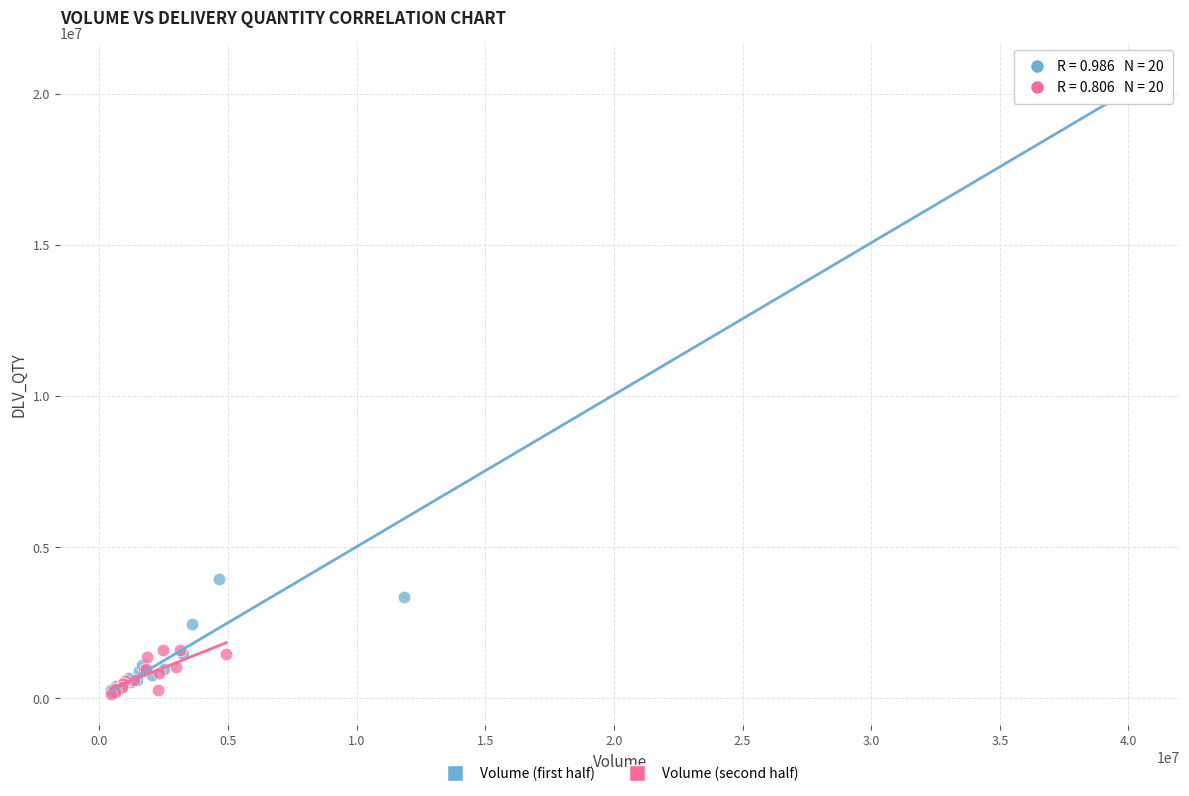

Which series has the widest spread of Y values?

Volume (first half)